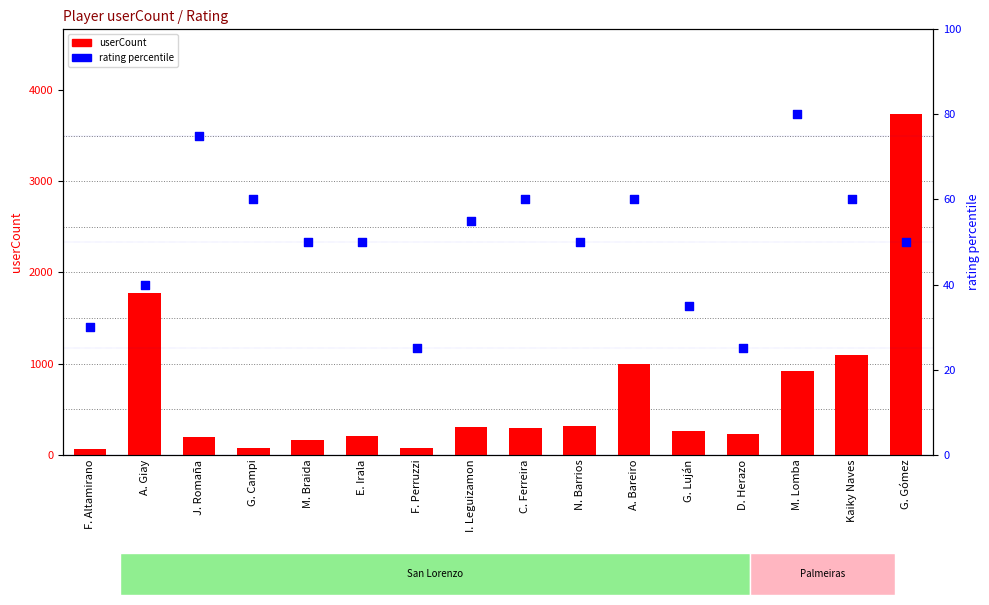

What is the total value across all series at M. Lomba?

999.0